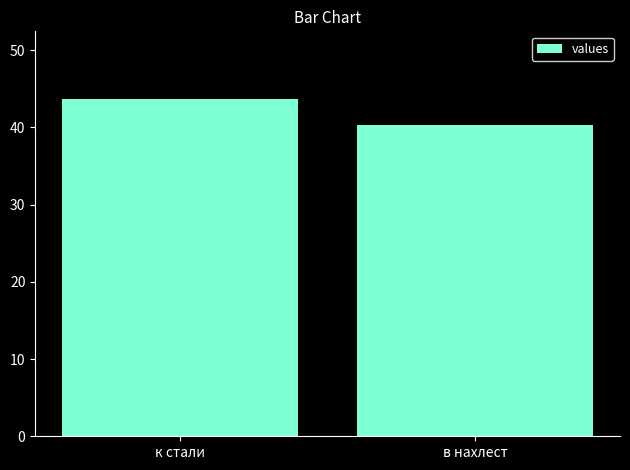

Is it true that the value at в нахлест is 40.3?

True